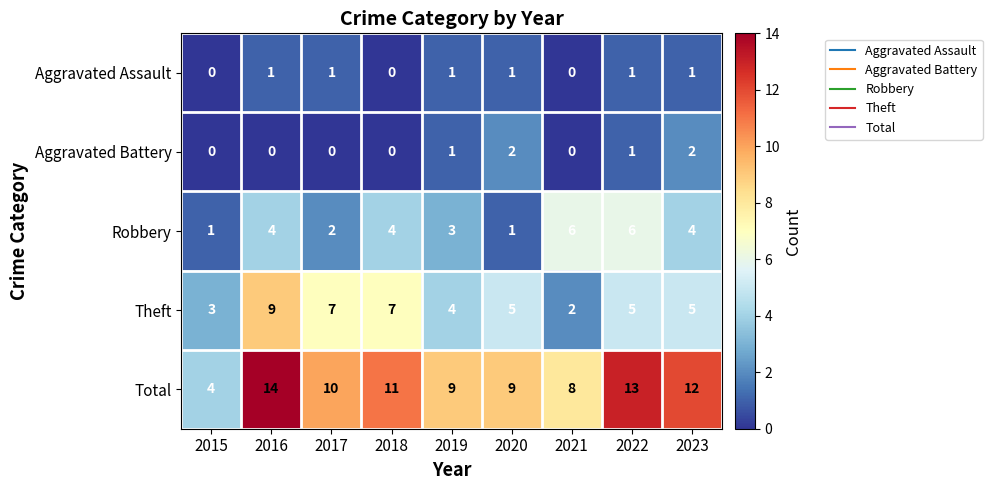

Rank the series by their maximum value, from highest to lowest.

Total, Theft, Robbery, Aggravated Battery, Aggravated Assault